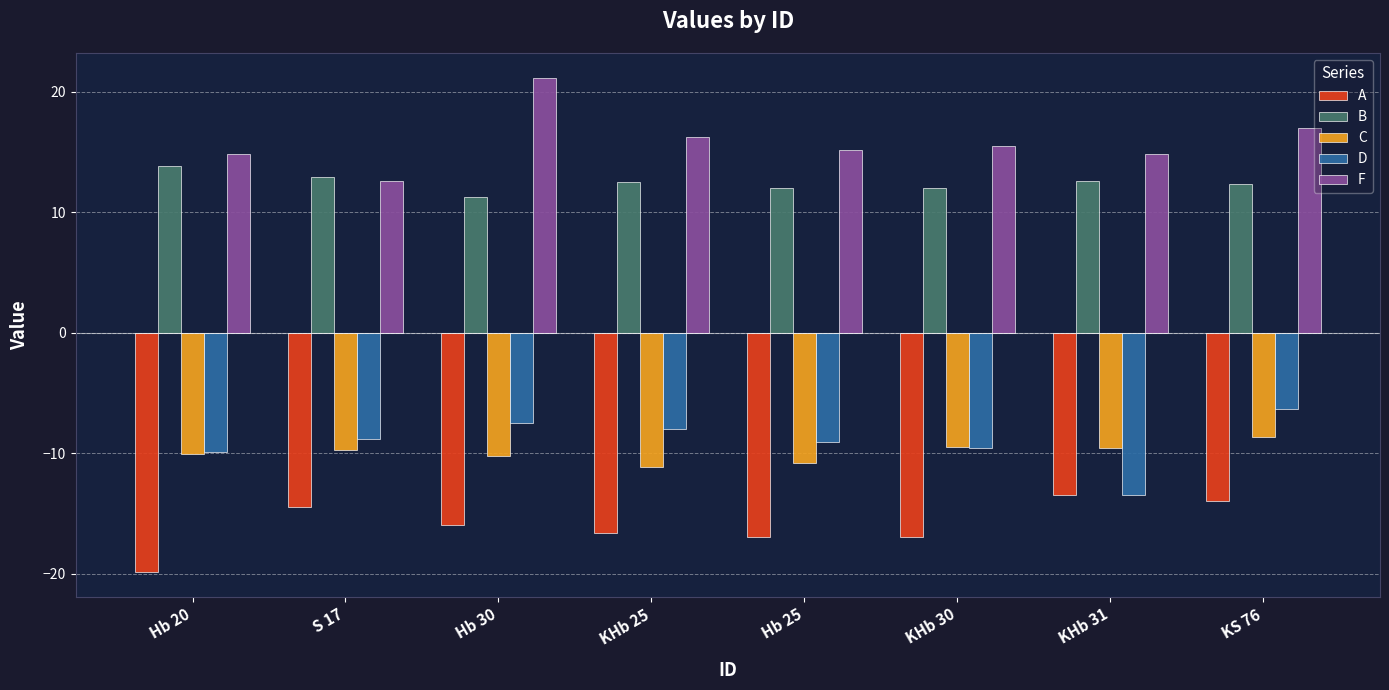

What is the average value of the C series?

-10.0